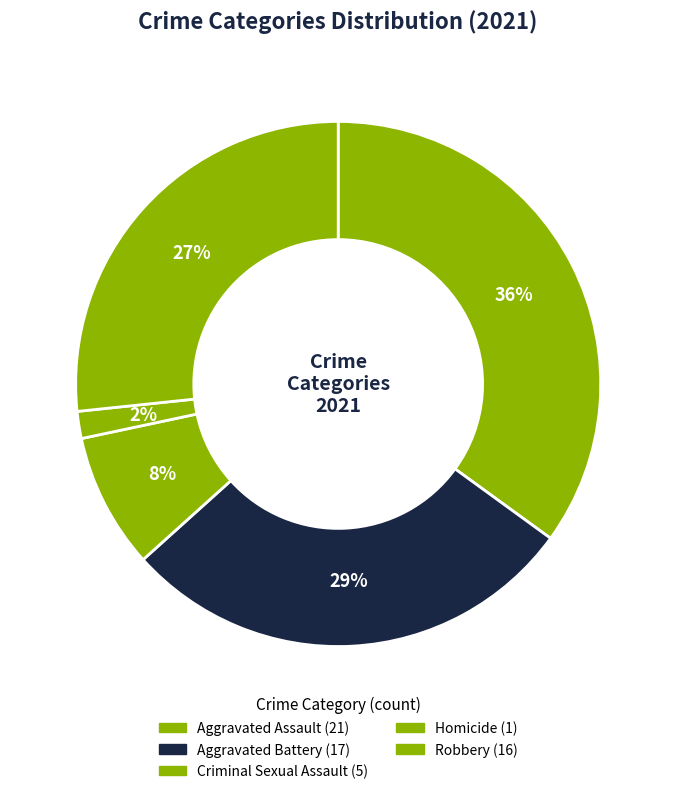

How many segments does this pie chart have?

5